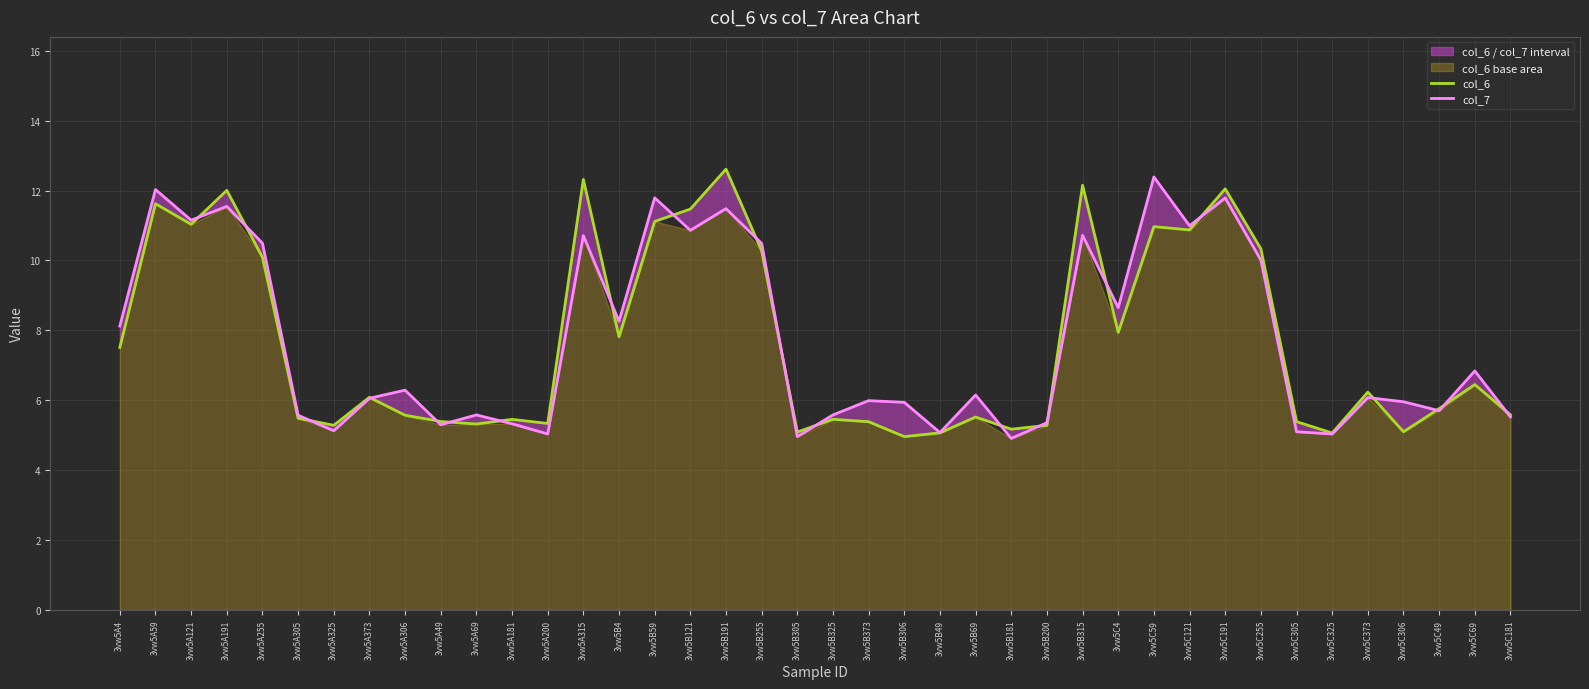

What is the difference between the highest and lowest values at 3vw5A305?

0.1